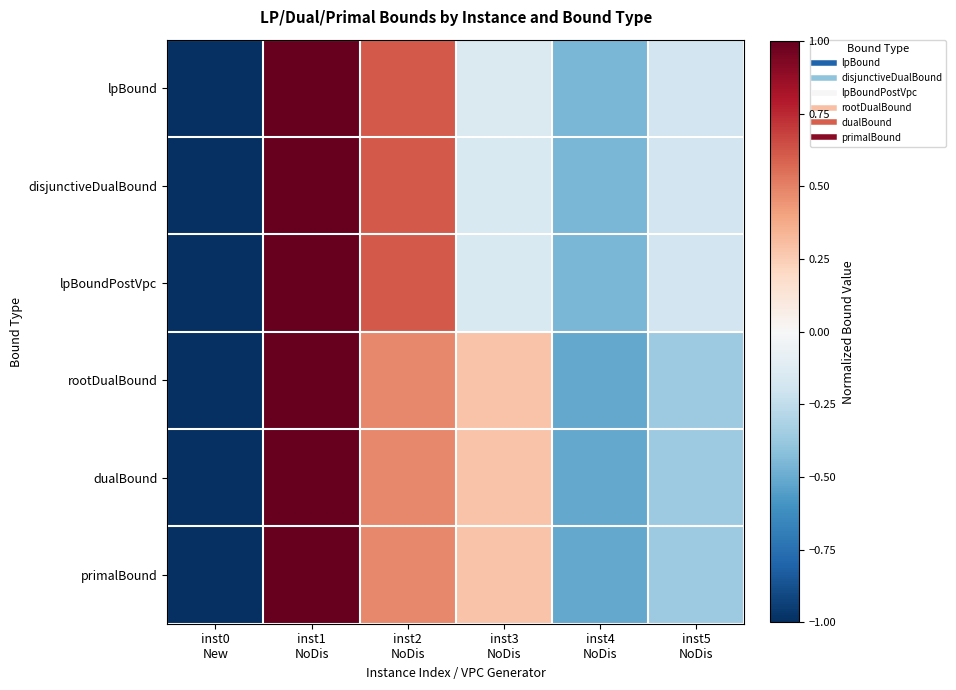

Rank the series at inst4 NoDis from lowest to highest value.

primalBound, dualBound, rootDualBound, lpBoundPostVpc, disjunctiveDualBound, lpBound